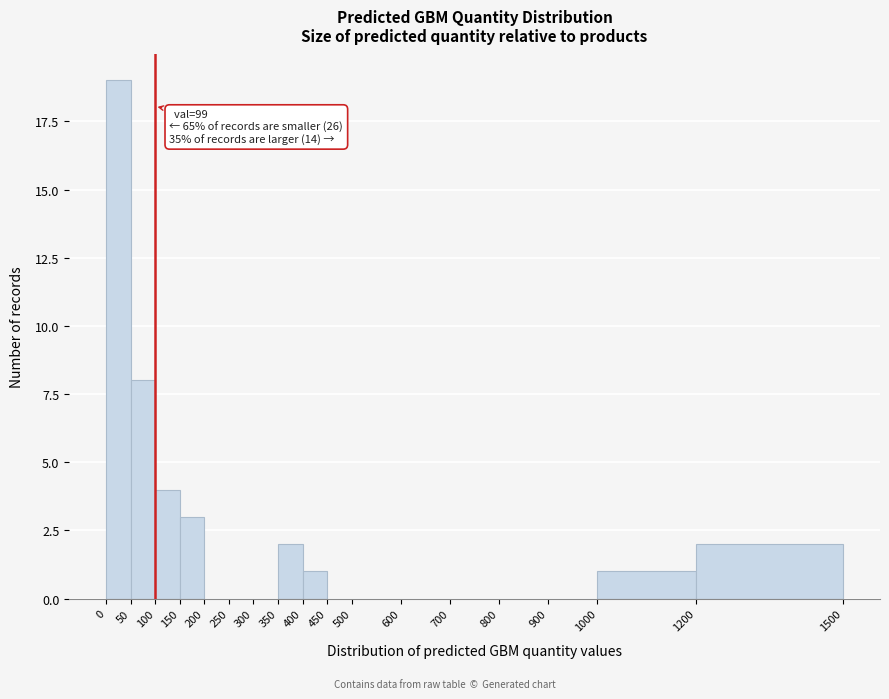

Over which range of the x-axis is the bar tallest?

0 to 50